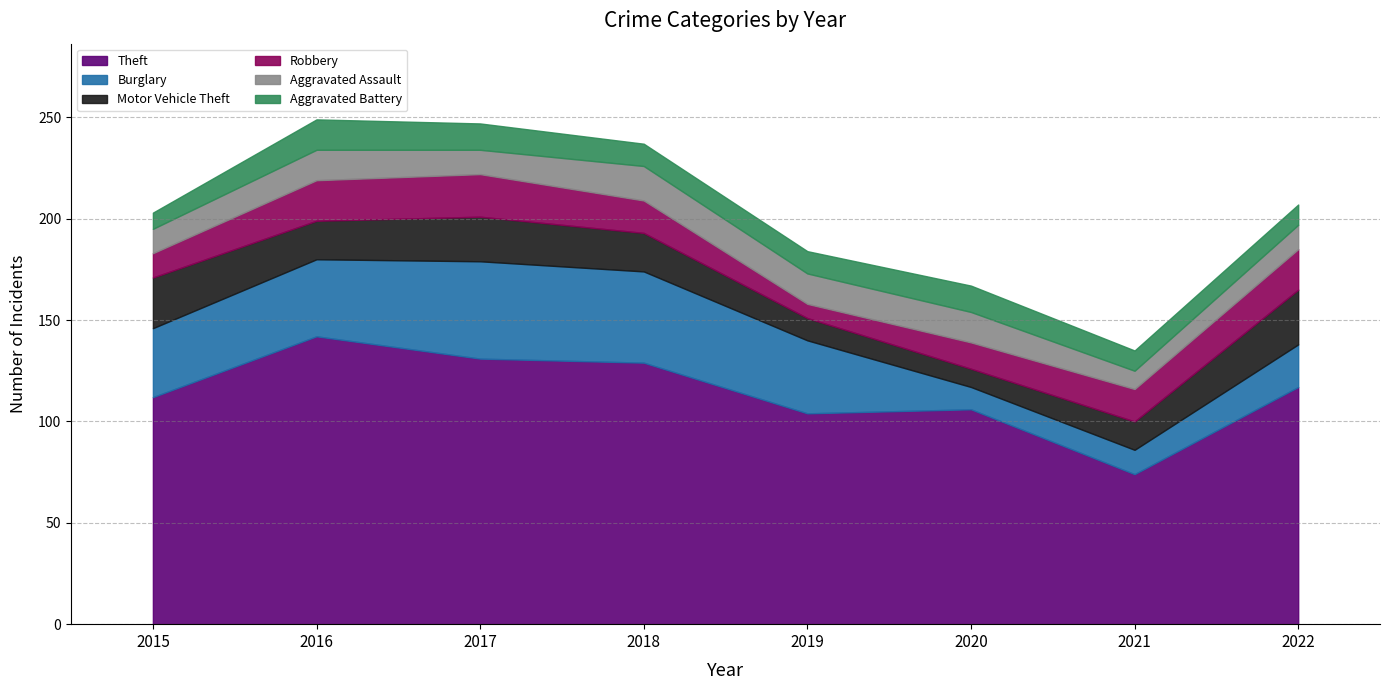

How many lines are shown in the chart?

6